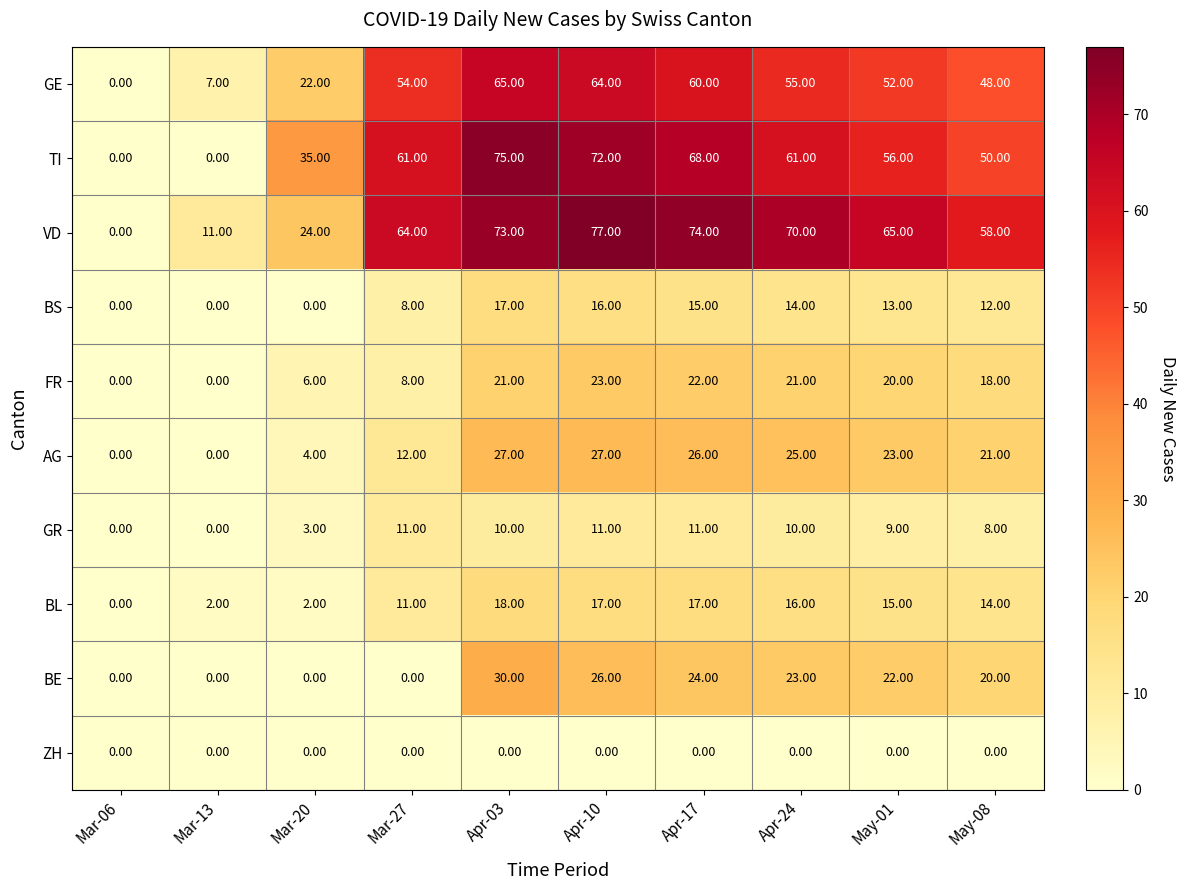

Which series has the widest spread of values?

VD